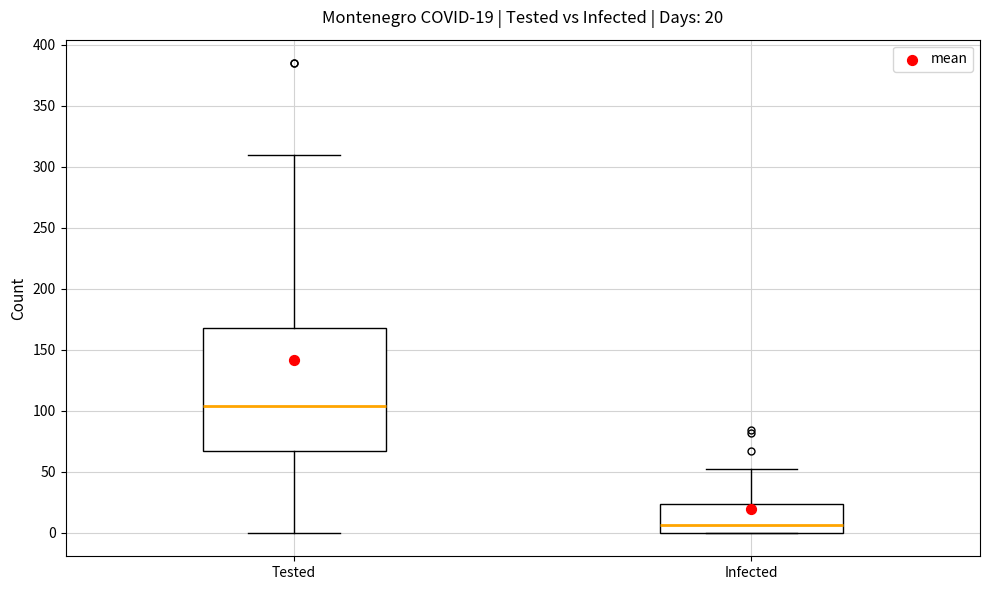

Which box's median line is the highest?

Tested